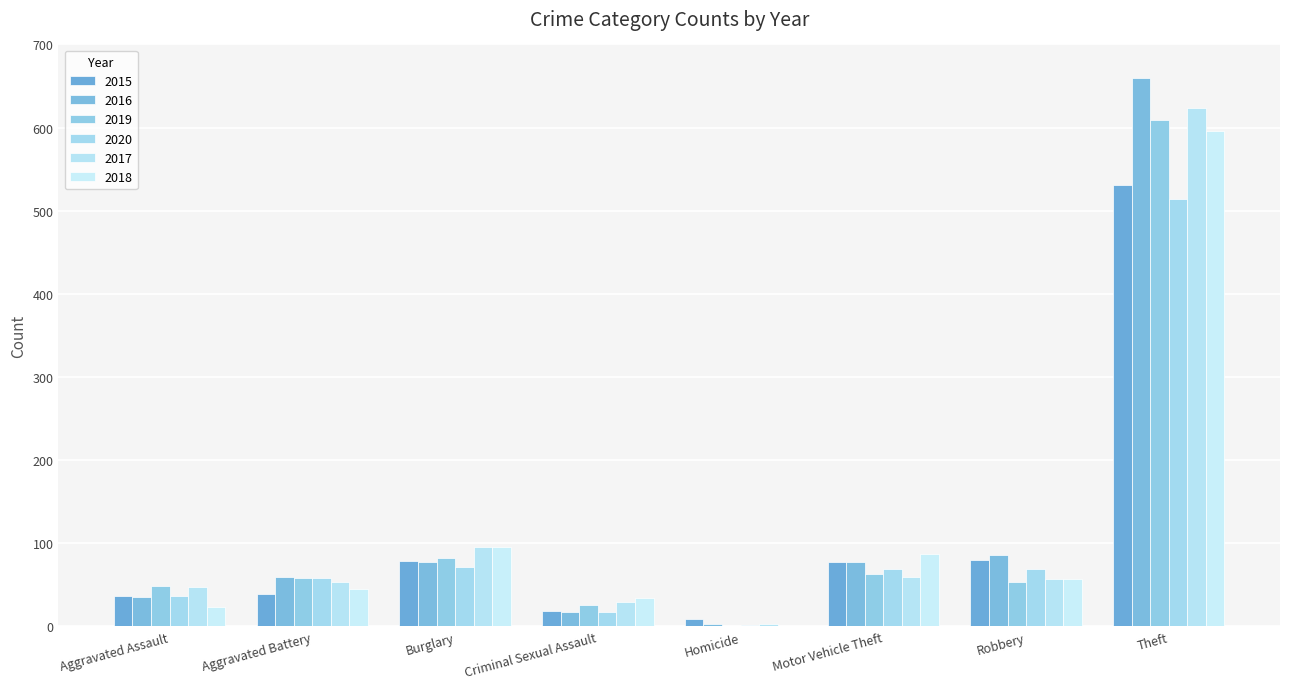

How many categories are shown in the chart?

8